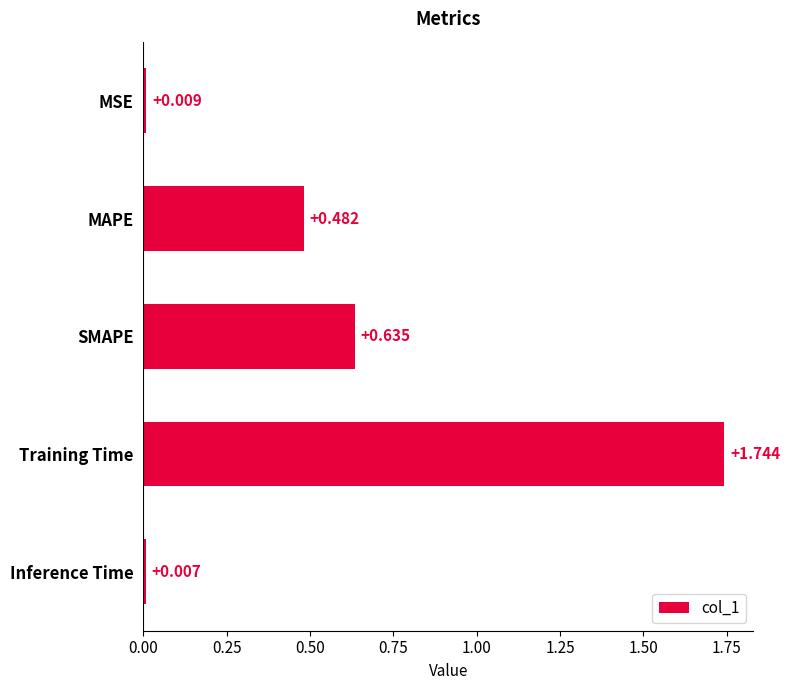

What is the label of the 2nd bar from the top?

MAPE